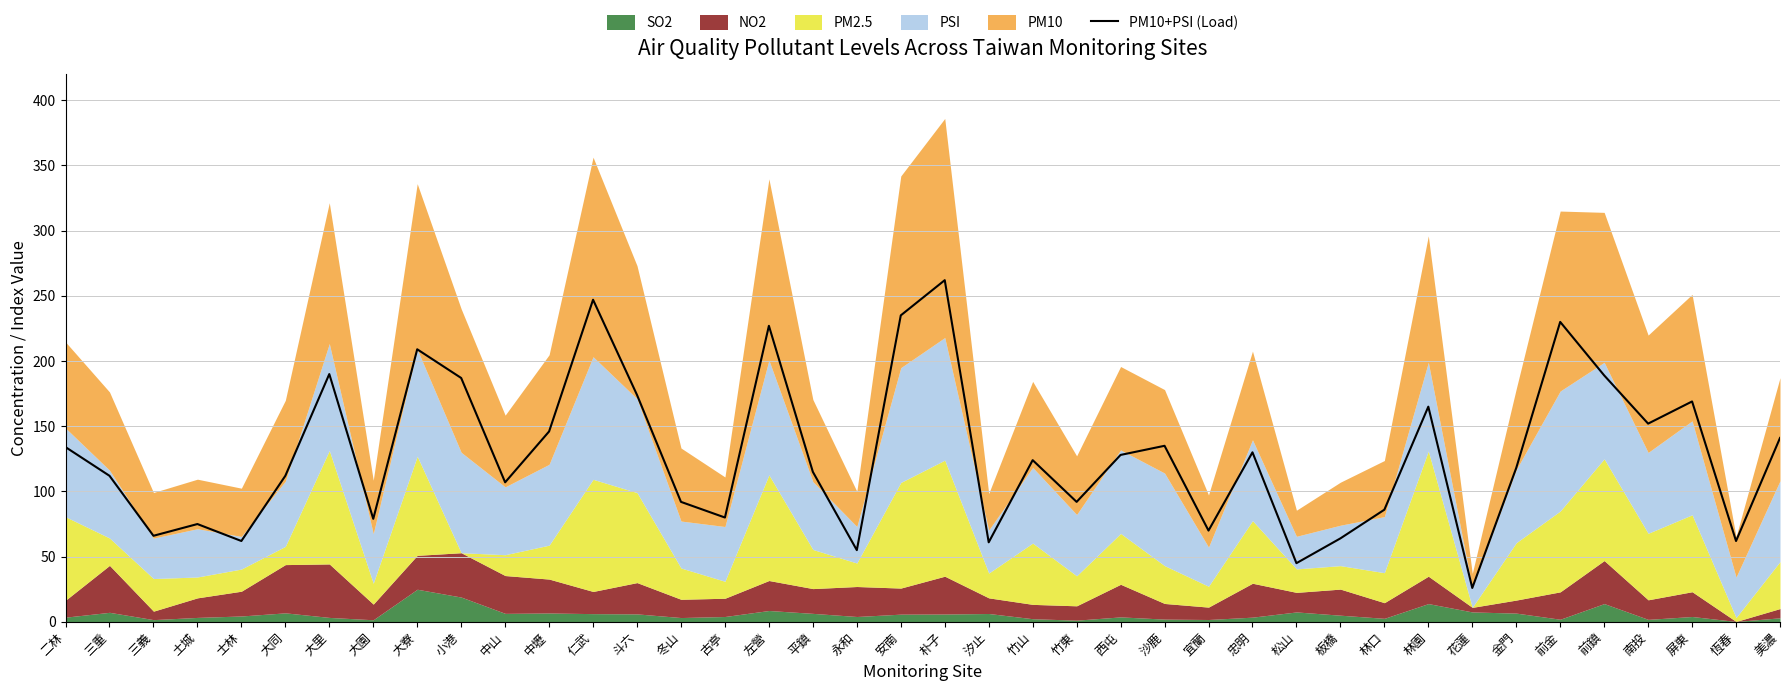

What is the value of the 13th point from the left?

247